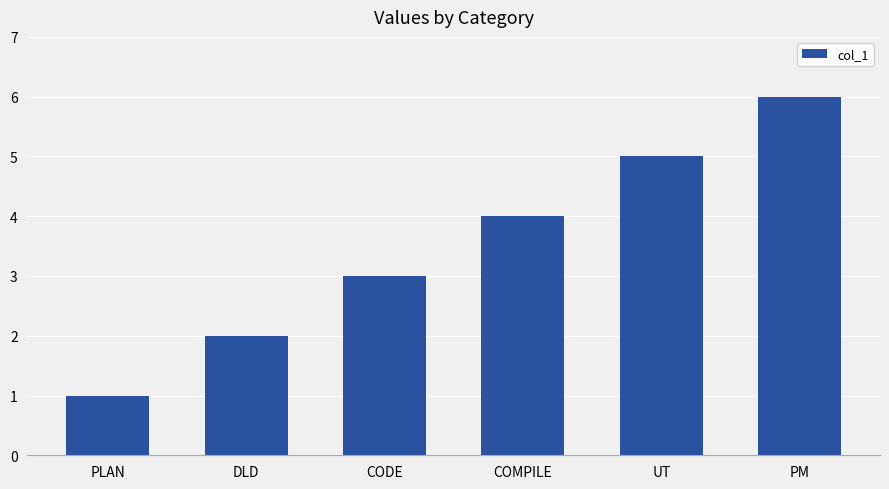

What is the label of the 2nd bar from the left?

DLD